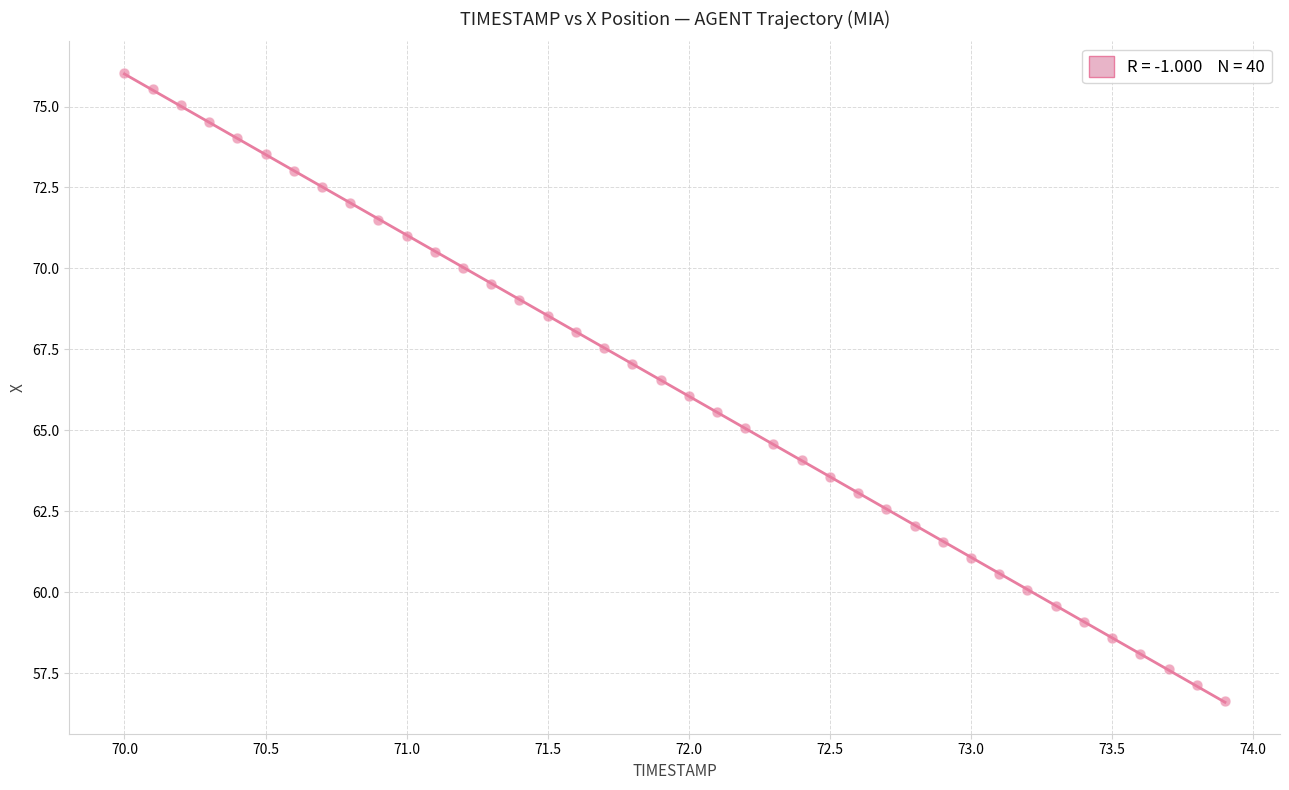

What is the range of Y values (max minus min)?

19.4